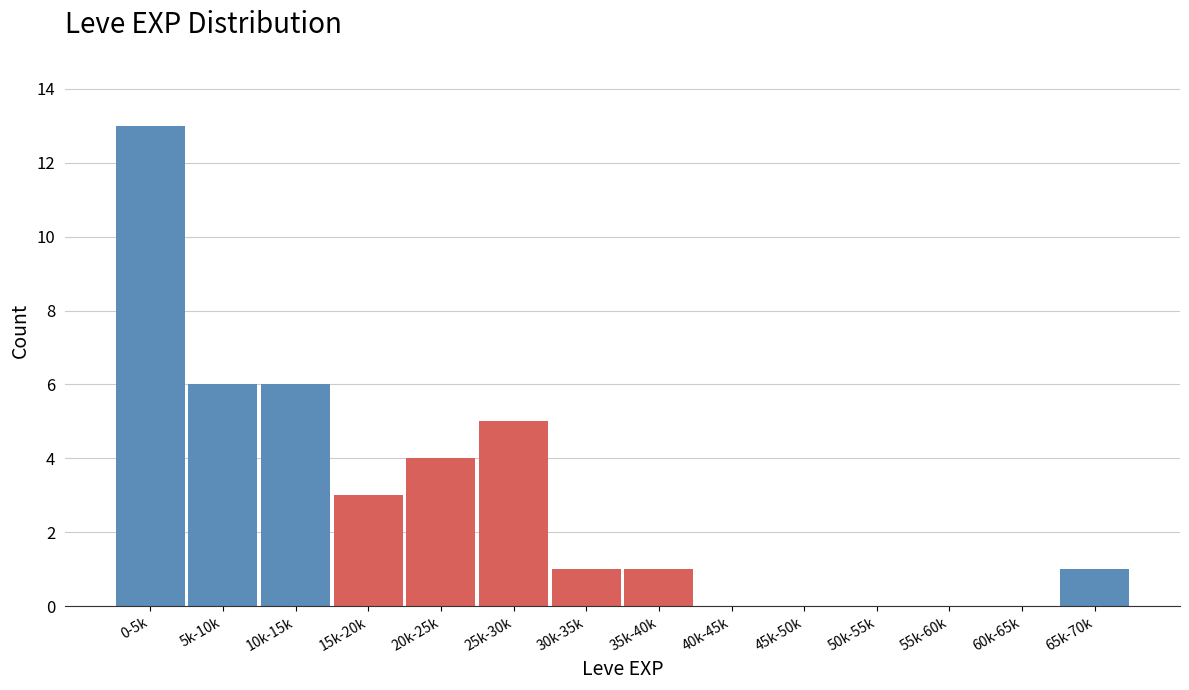

Reading left to right, extract all data points from this chart.

0-5k=13	5k-10k=6	10k-15k=6	15k-20k=3	20k-25k=4	25k-30k=5	30k-35k=1	35k-40k=1	40k-45k=0	45k-50k=0	50k-55k=0	55k-60k=0	60k-65k=0	65k-70k=1